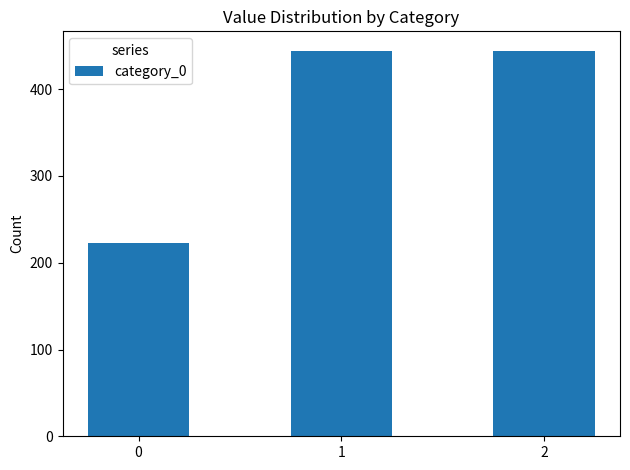

How many values are below 444?

1